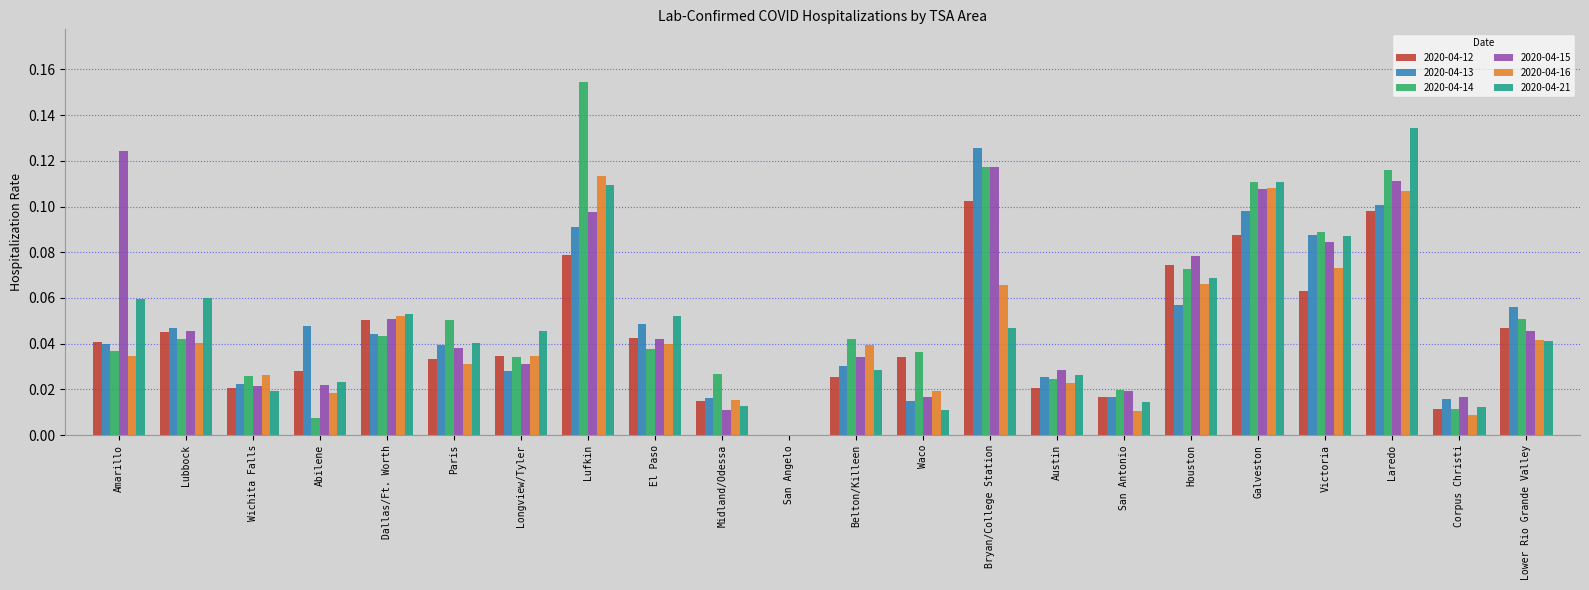

Is the value of 2020-04-12 at Houston greater than the value of 2020-04-14 at Lubbock?

Yes